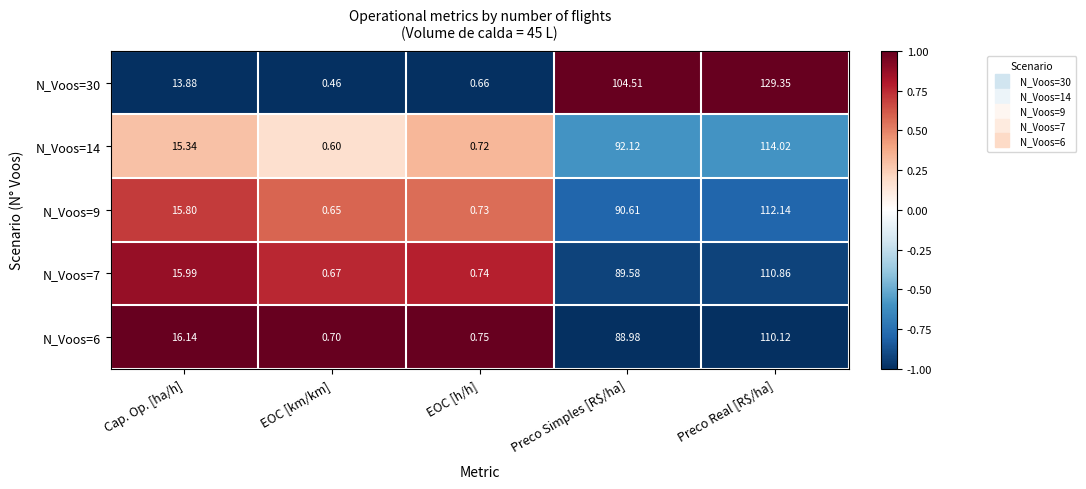

Is the value of N_Voos=9 at EOC [km/km] greater than the value of N_Voos=14 at Preco Real [R$/ha]?

No